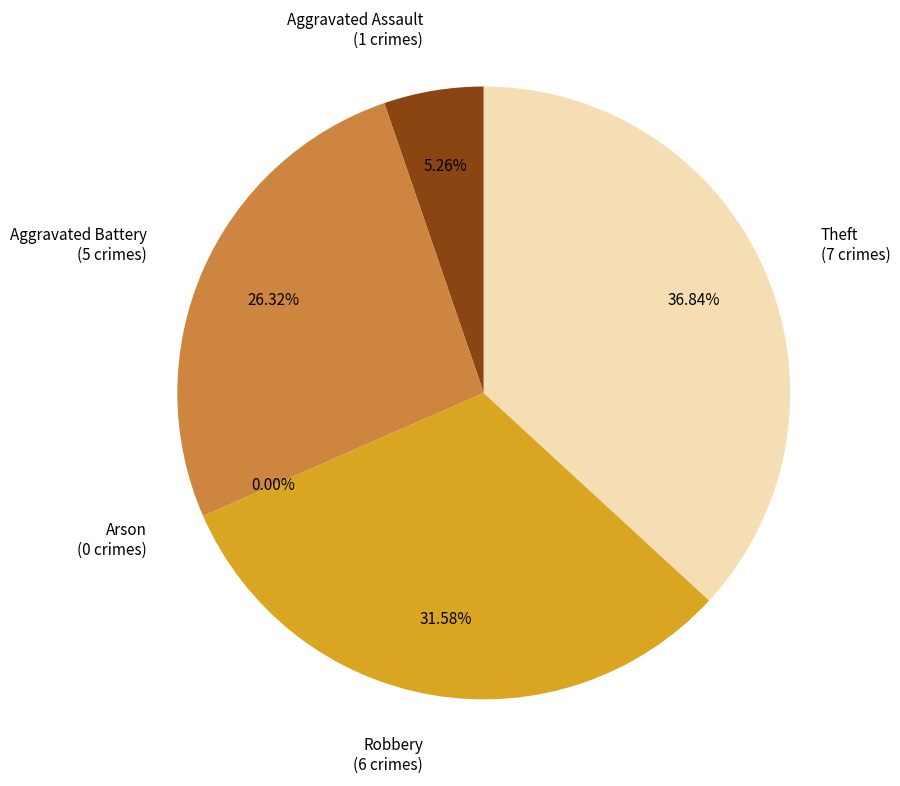

To the nearest percent, what percentage of the pie is Aggravated Assault?

5%